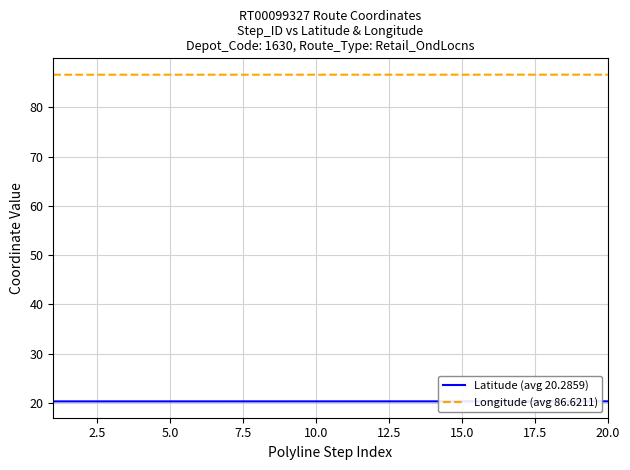

What are all the series names shown in the legend?

Latitude (avg 20.2859), Longitude (avg 86.6211)